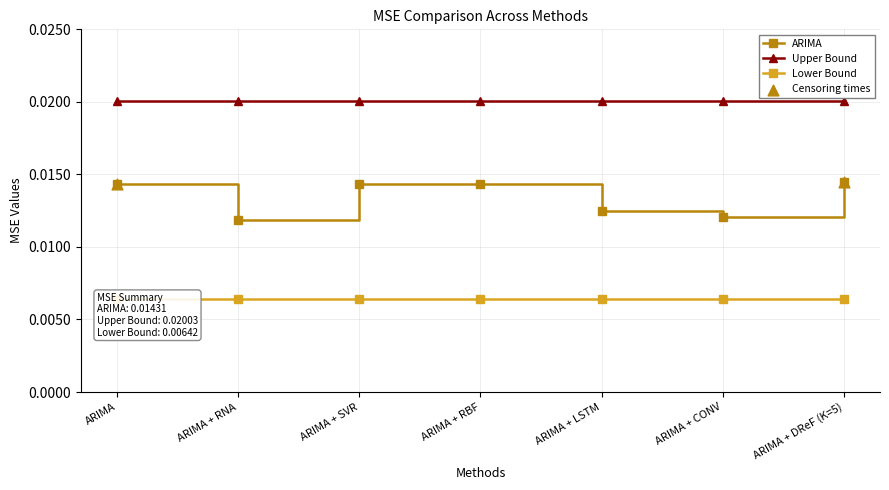

Is the value of Lower Bound at ARIMA + RNA greater than the value of ARIMA at ARIMA + DReF (K=5)?

No